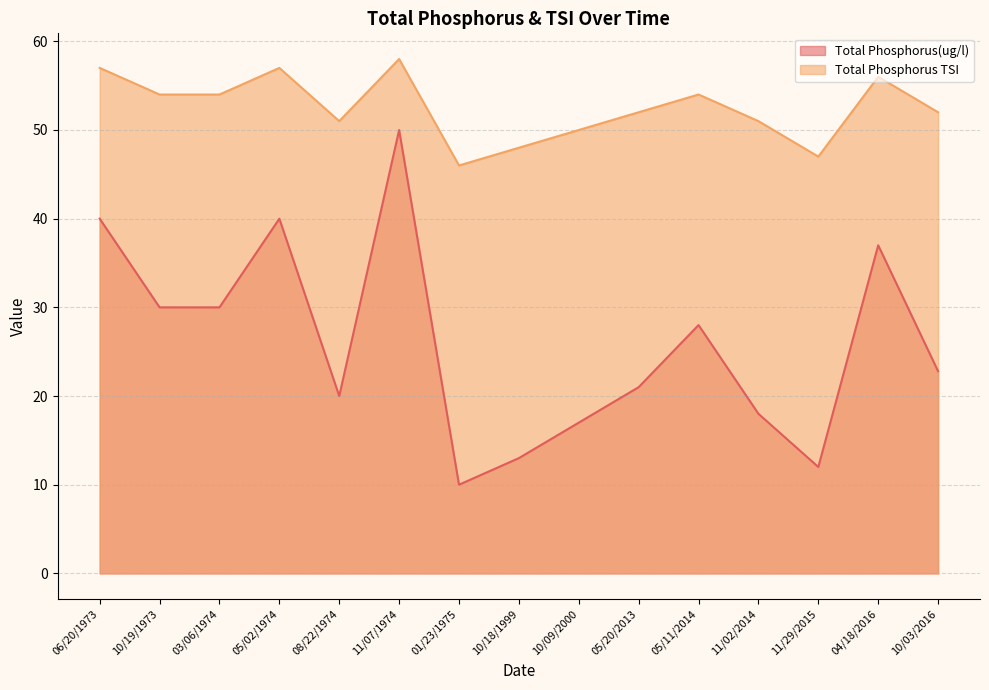

At which label is Total Phosphorus TSI closest to 52?

05/20/2013